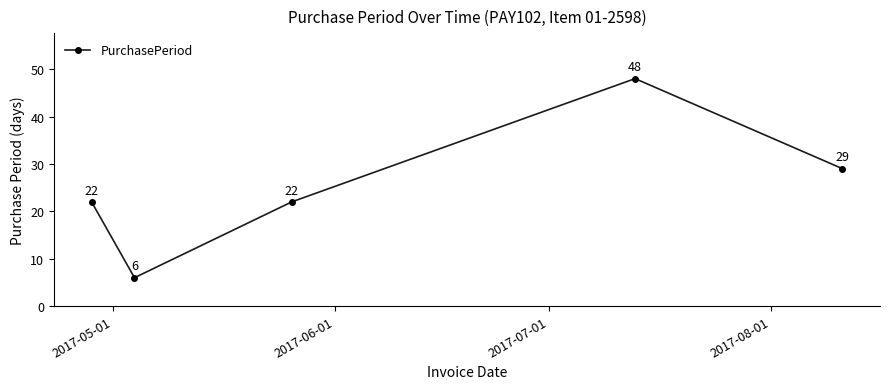

Reading left to right, what are all the values shown in this chart?

22	6	22	48	29